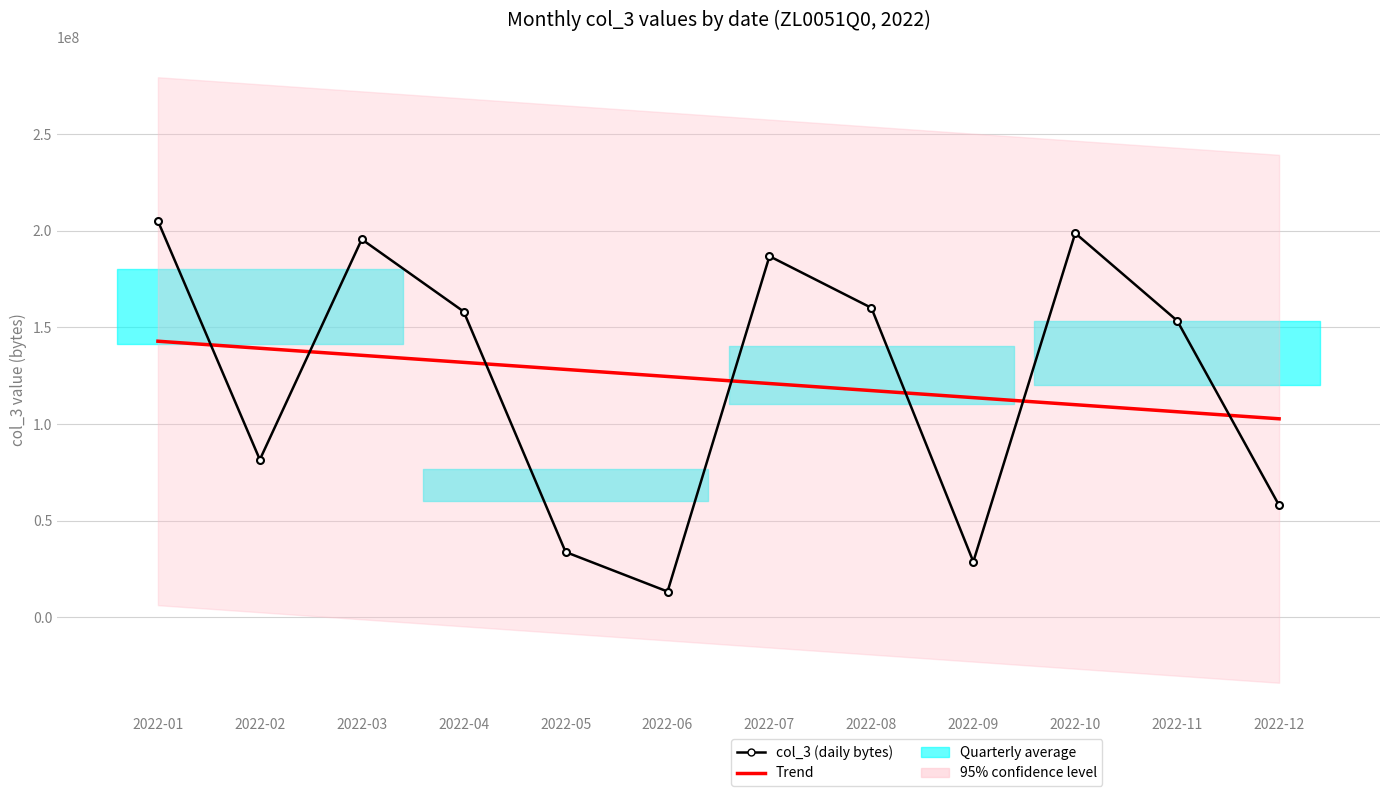

The value of Trend at 2022-04 is 234934406.2. True or false?

False